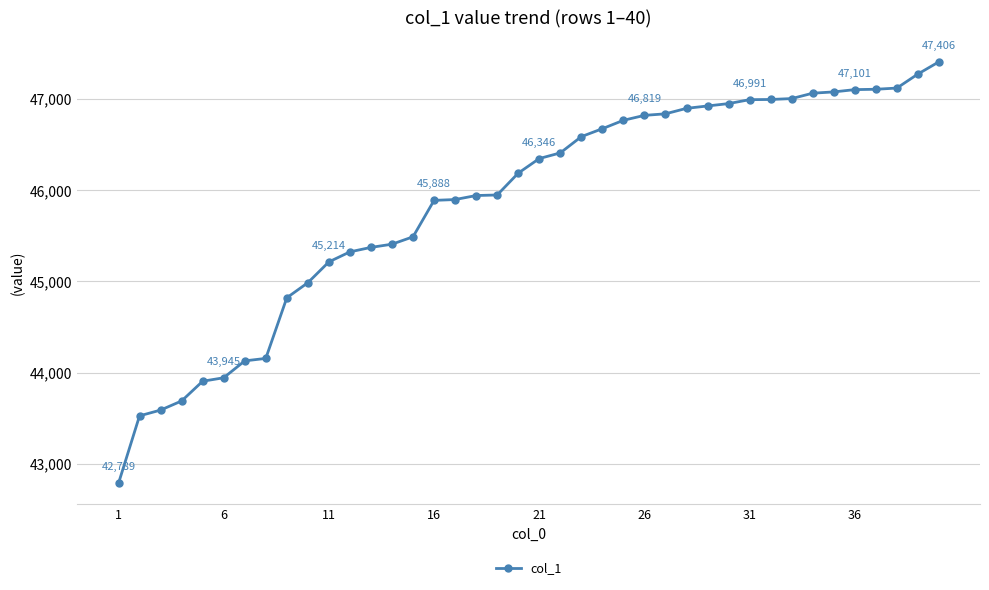

What is the minimum value shown in the chart?

42789